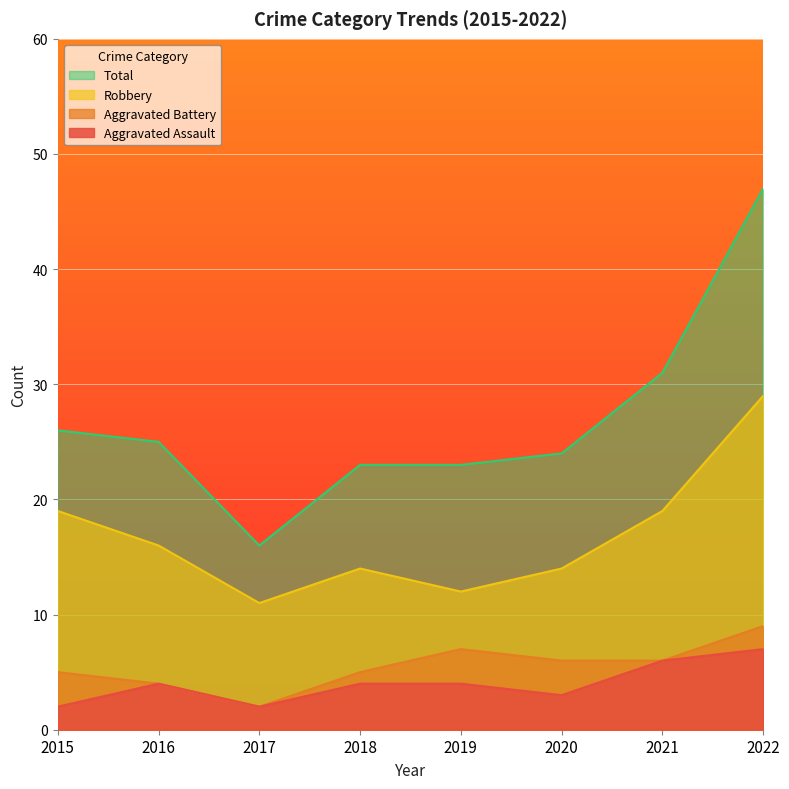

At which label is Aggravated Battery closest to 5?

2015